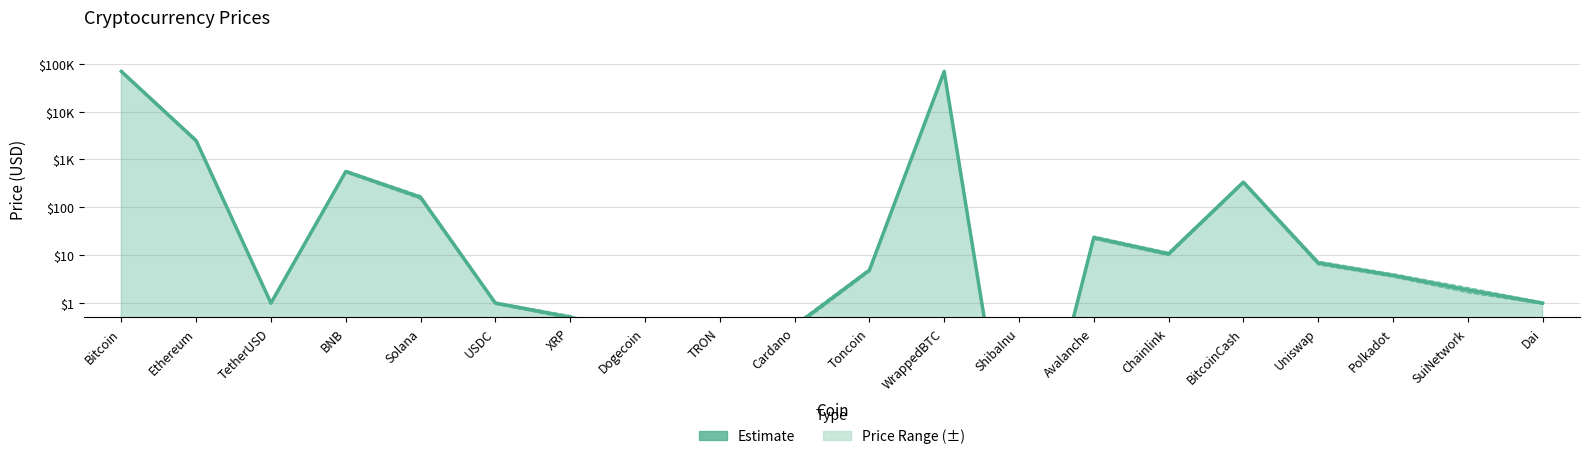

What is the change in value from XRP to ShibaInu?

-4.5